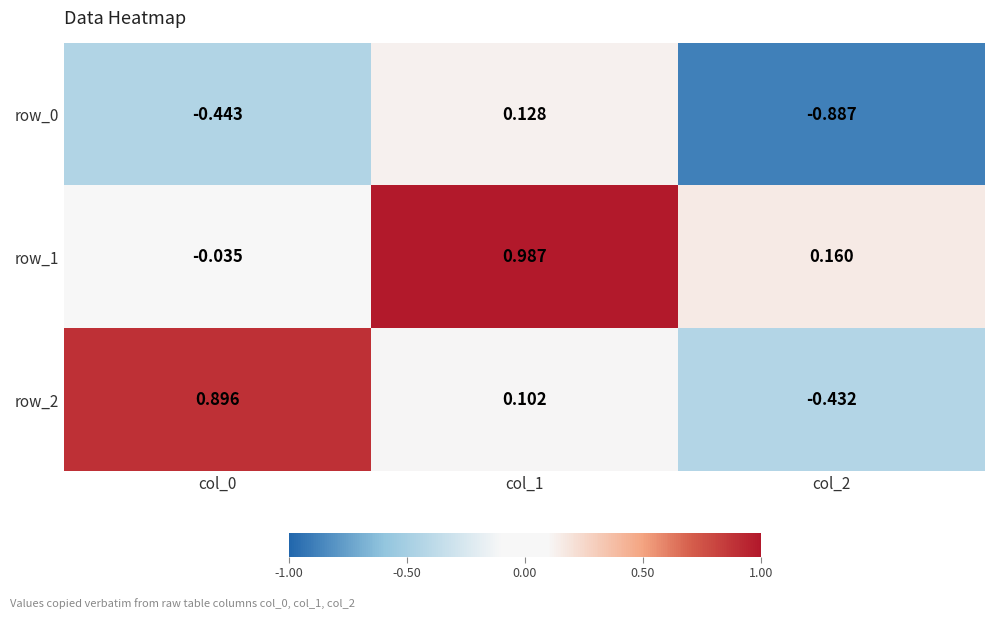

Is the value of row_1 at col_0 greater than the value of row_2 at col_1?

No